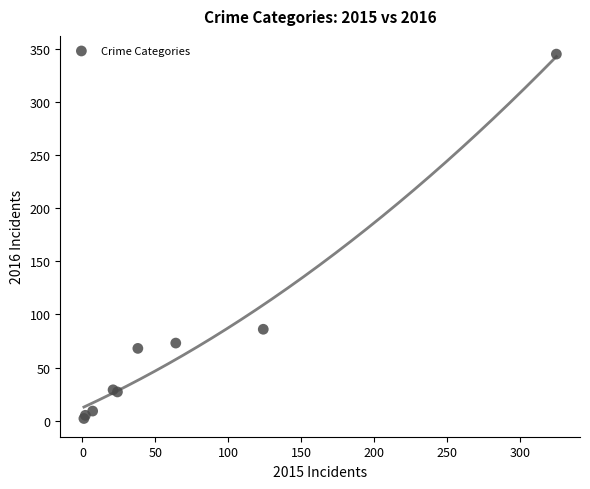

What Y value in the scatter plot is closest to 173?

86